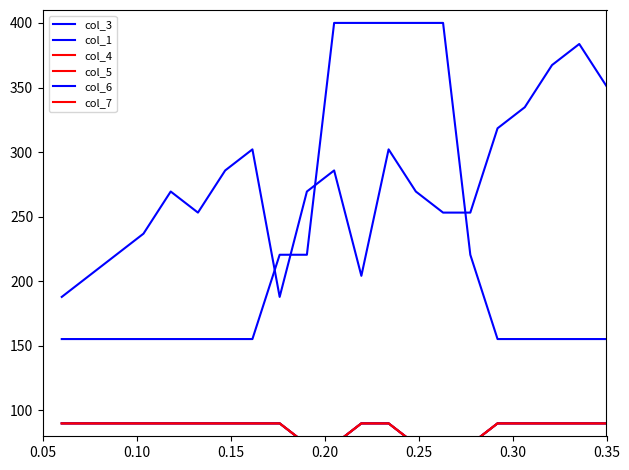

What is the maximum value for col_6?

90.0